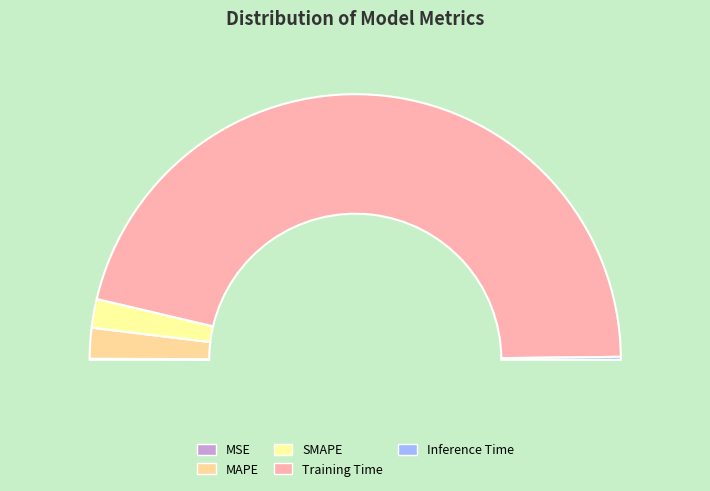

How many segments does this pie chart have?

5